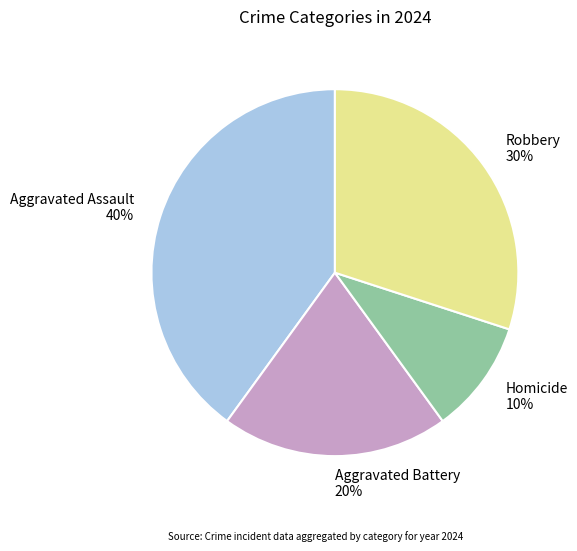

Count the number of slices in the pie.

4